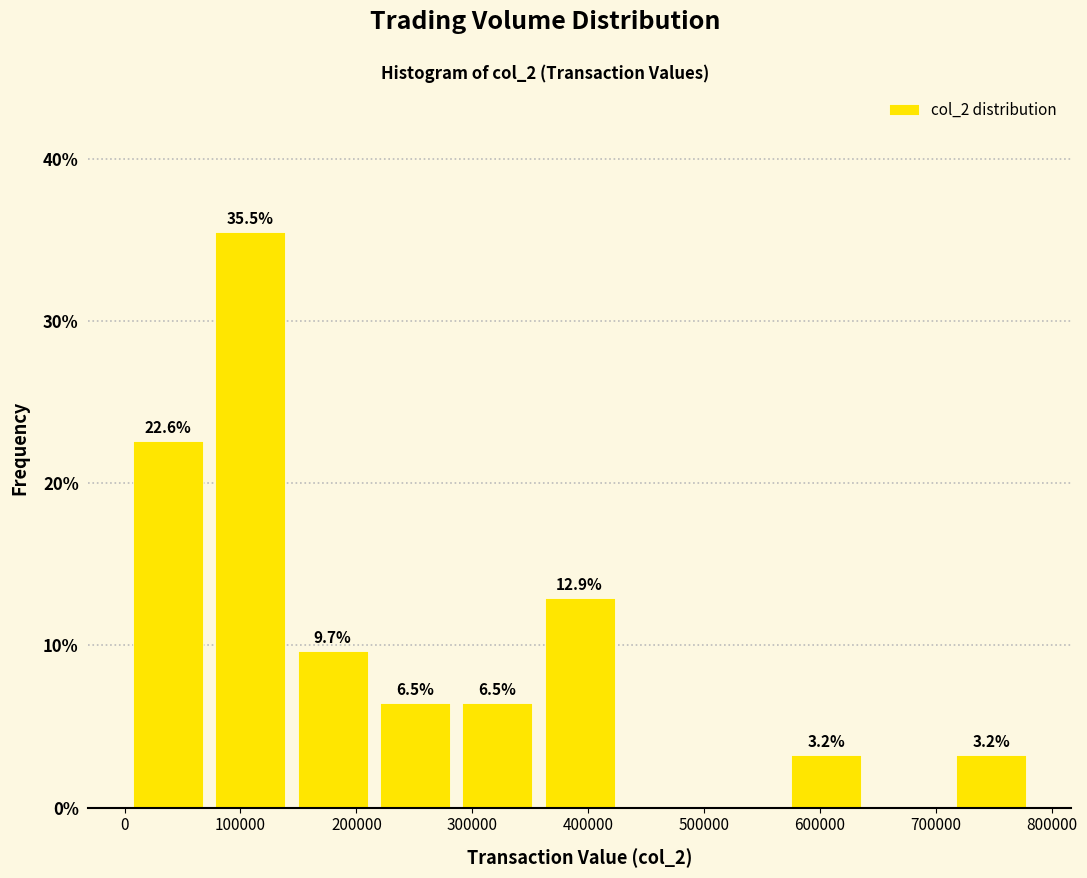

Over which range of the x-axis is the bar tallest?

73000 to 144000